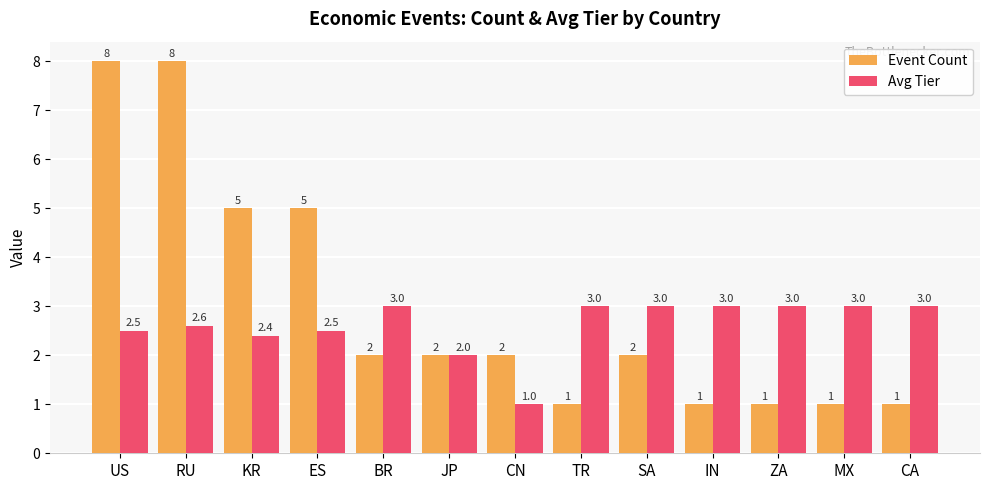

The Avg Tier series shows 3.0 at ZA. True or false?

True